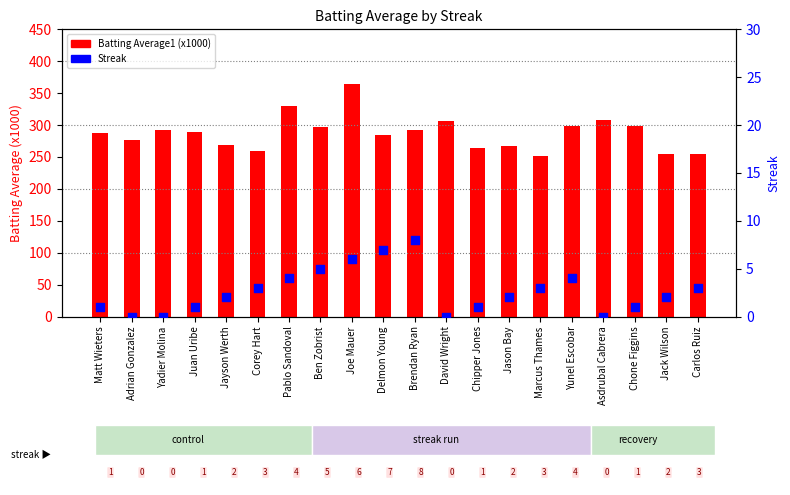

What are all the series names shown in the legend?

Batting Average1 (x1000), Streak